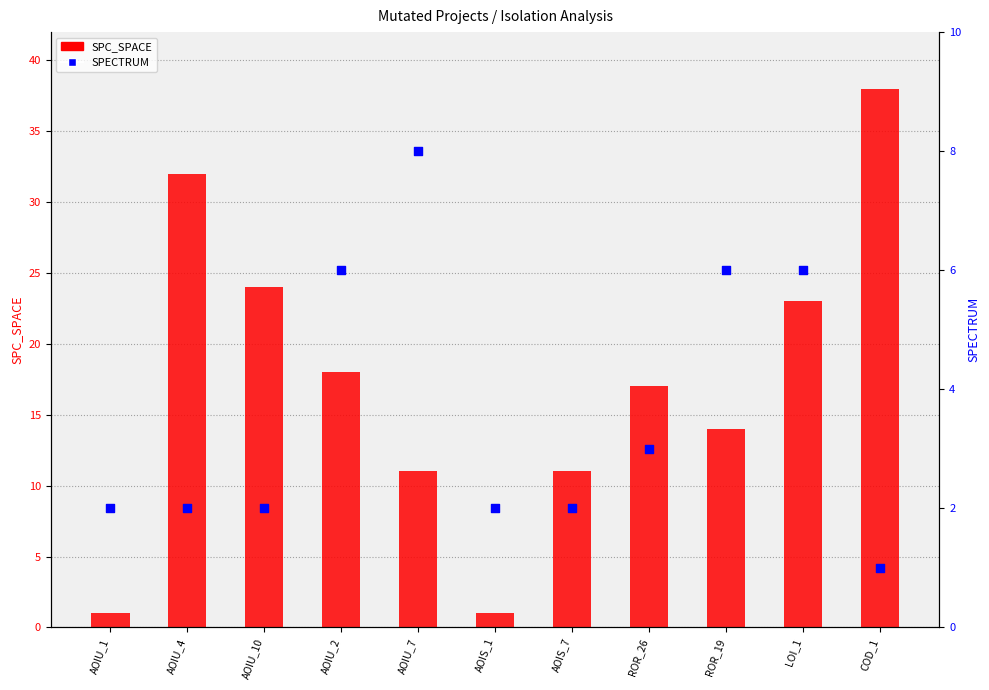

Which series reaches the minimum Y coordinate?

SPC_SPACE